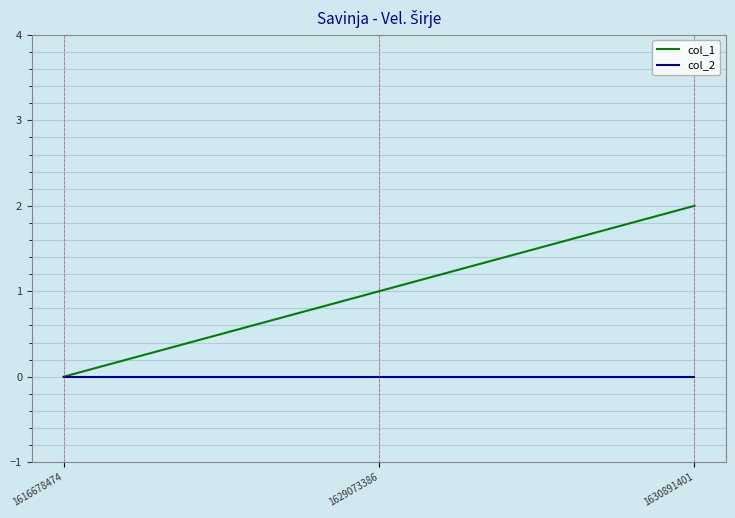

List the series in order of their overall mean, highest first.

col_1, col_2